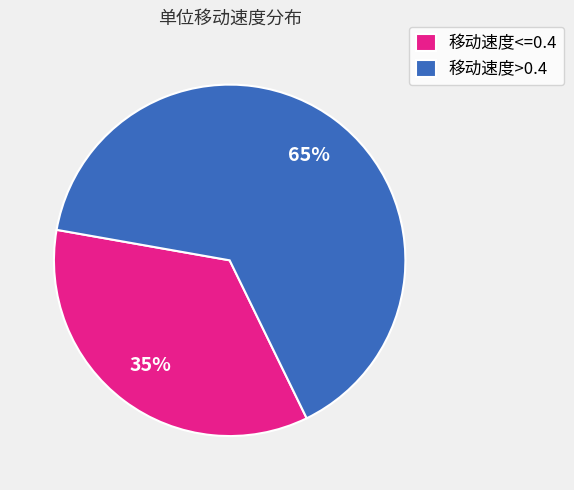

What is the ratio of the value at 移动速度>0.4 to the value at 移动速度<=0.4?

1.9